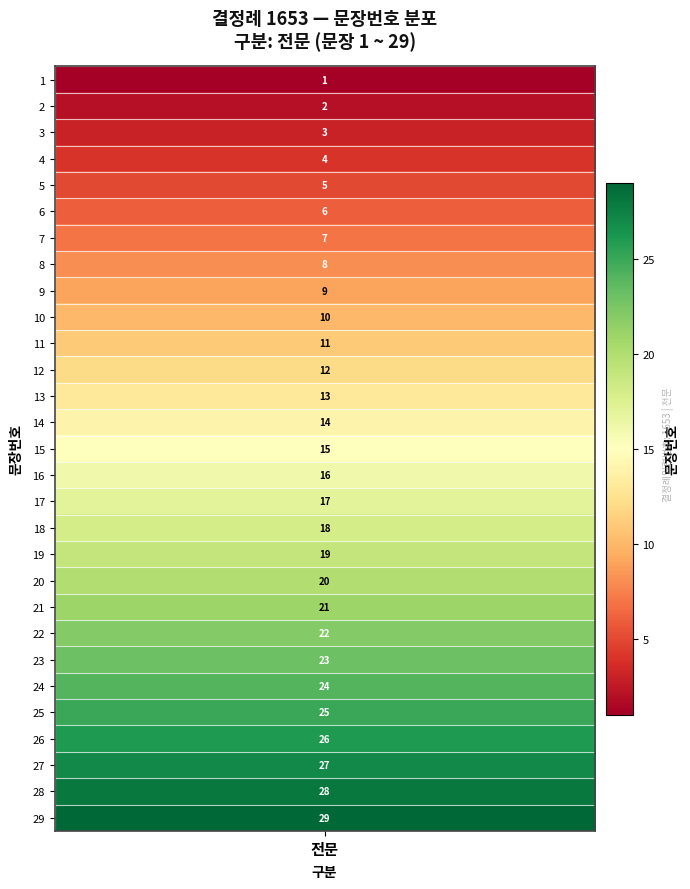

What is the change in value from 12 to 14?

+2